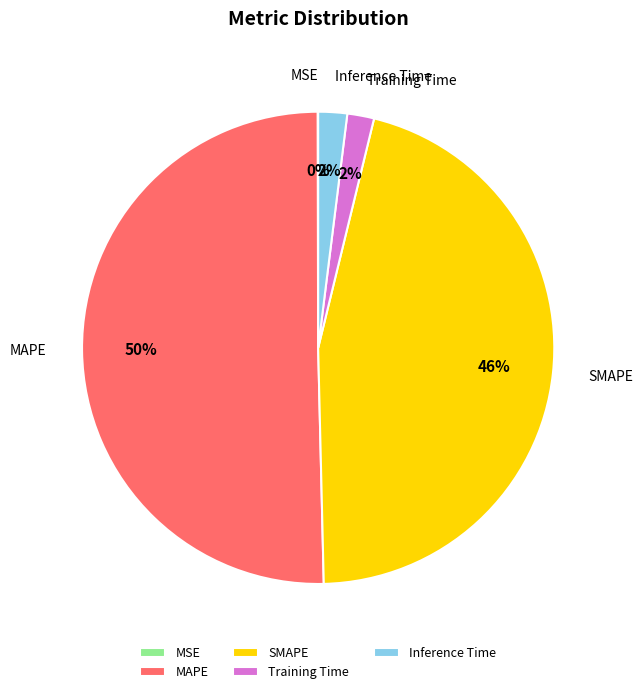

To the nearest percent, what is the combined percentage of Training Time and Inference Time?

4%